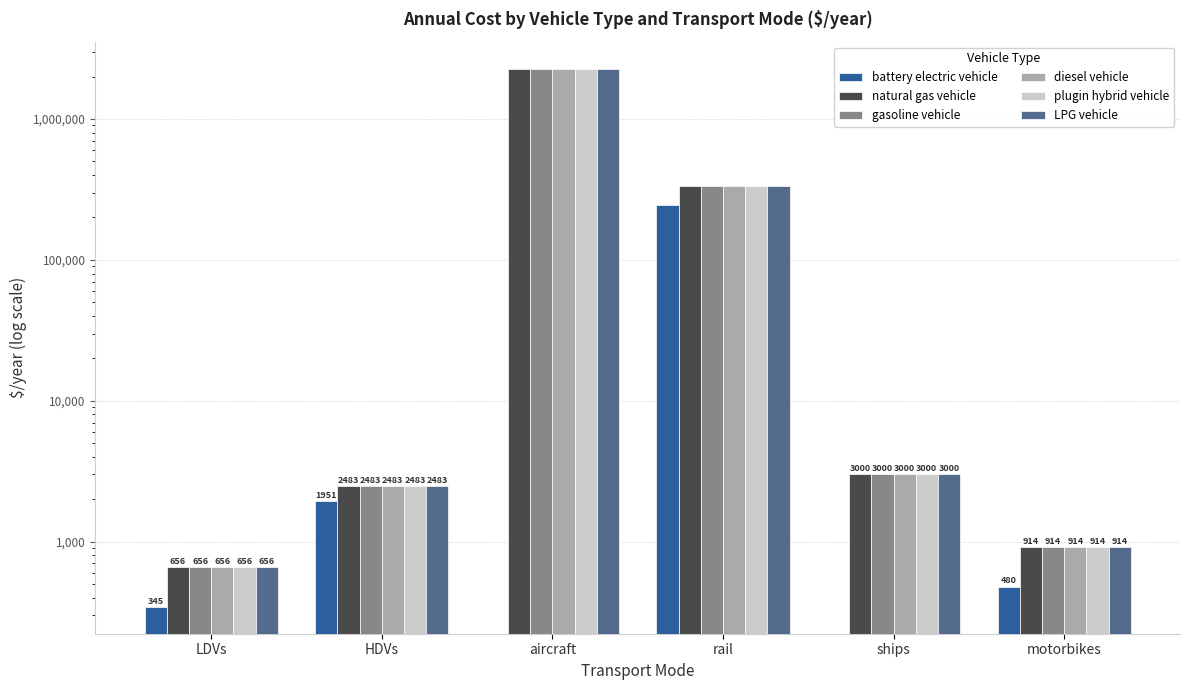

Reading left to right, transcribe all the data shown in this chart.

battery electric vehicle: 344.7	1950.9	0.0	243411.8	0.0	480.2
natural gas vehicle: 656.3	2483.0	2279319.0	333212.0	3000.0	914.3
gasoline vehicle: 656.3	2483.0	2279319.0	333212.0	3000.0	914.3
diesel vehicle: 656.3	2483.0	2279319.0	333212.0	3000.0	914.3
plugin hybrid vehicle: 656.3	2483.0	2279319.0	333212.0	3000.0	914.3
LPG vehicle: 656.3	2483.0	2279319.0	333212.0	3000.0	914.3